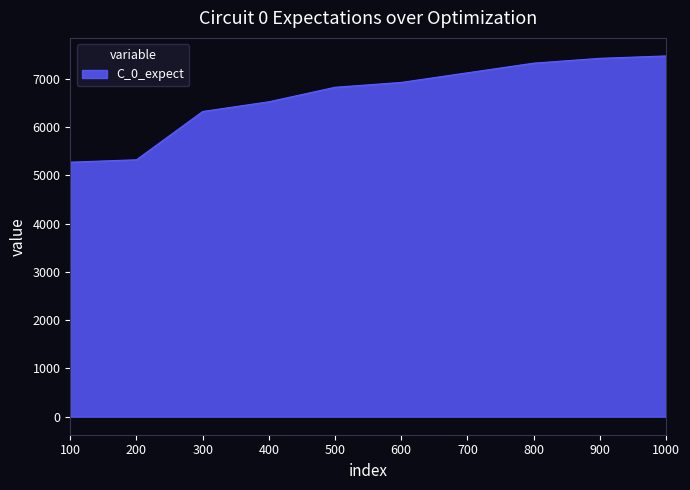

What is the difference between the maximum and minimum values?

2200.5